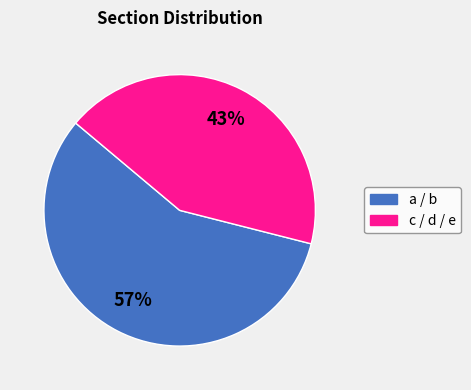

To the nearest percent, what is the average slice percentage?

50%